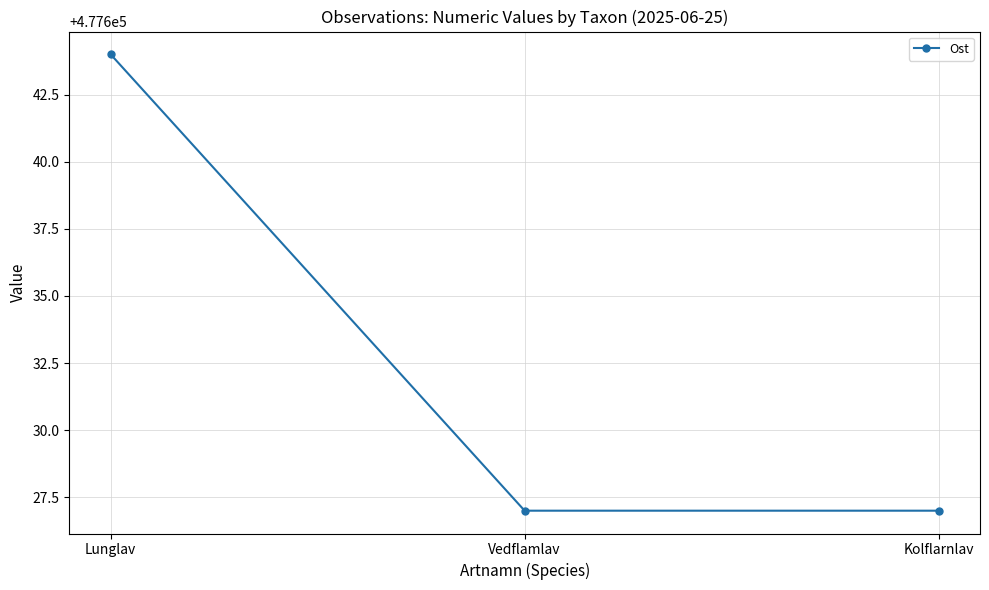

Which label corresponds to the largest value in the chart?

Lunglav